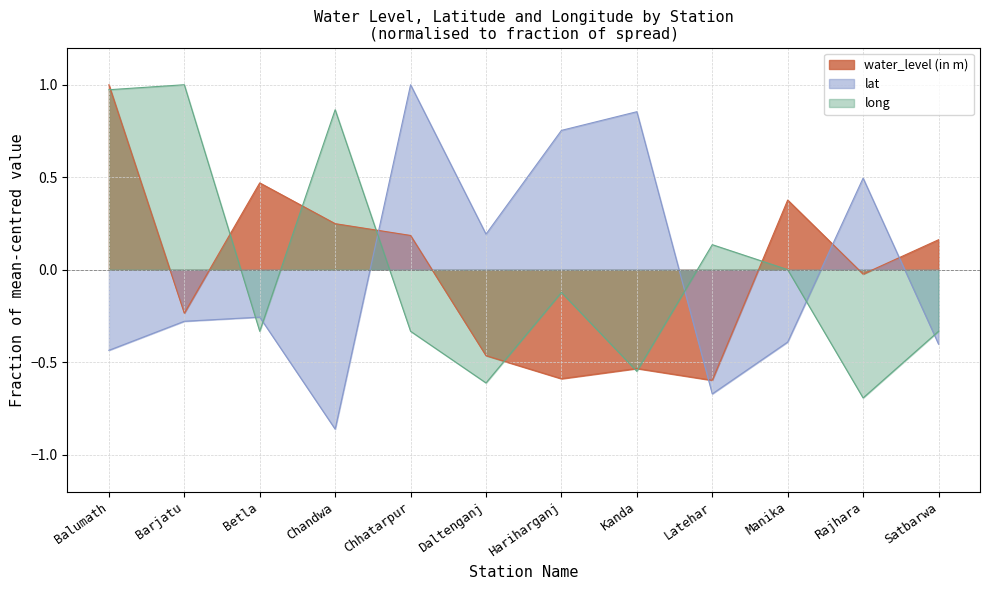

At how many categories does at least one series exceed 0?

12